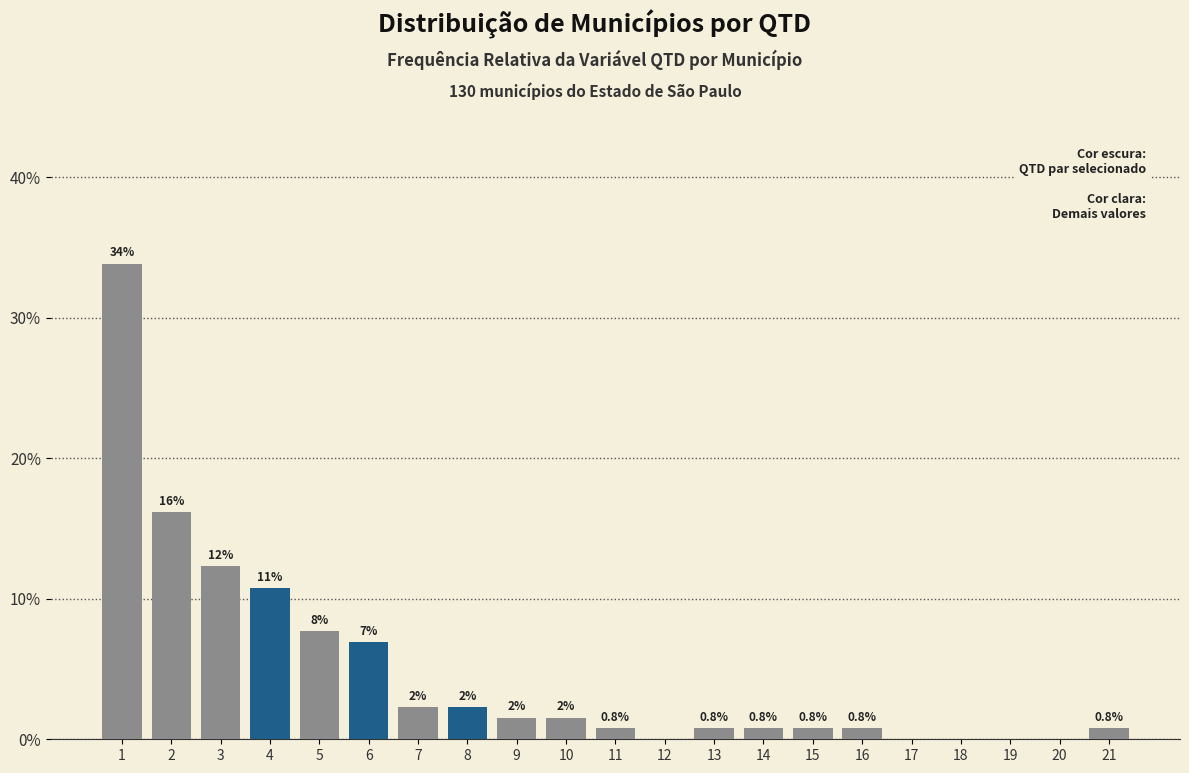

True or false: the data shows 18.5 at 19.

False